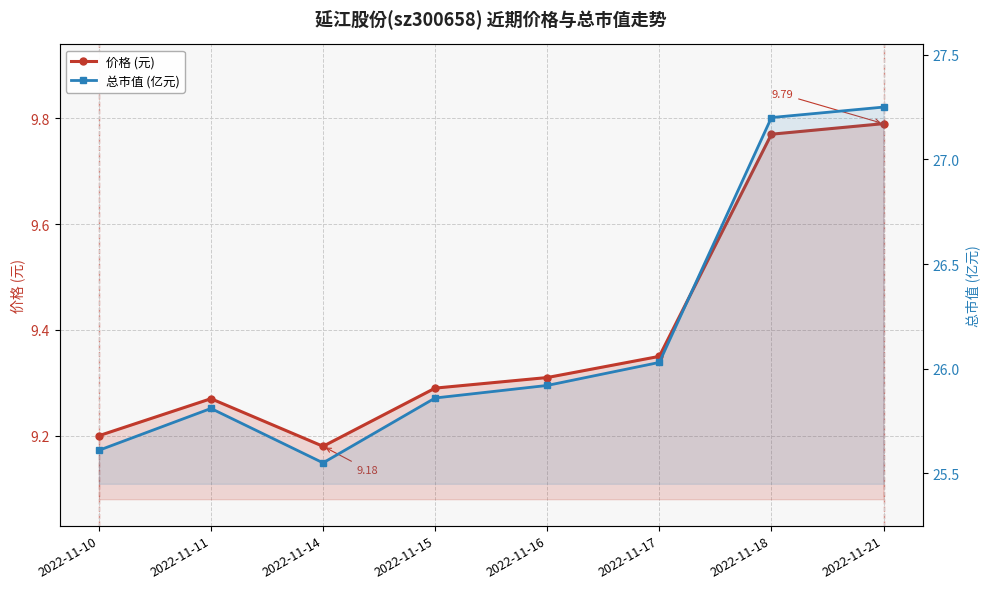

True or false: 价格 (元) has more than 0 points higher than both neighbors.

True